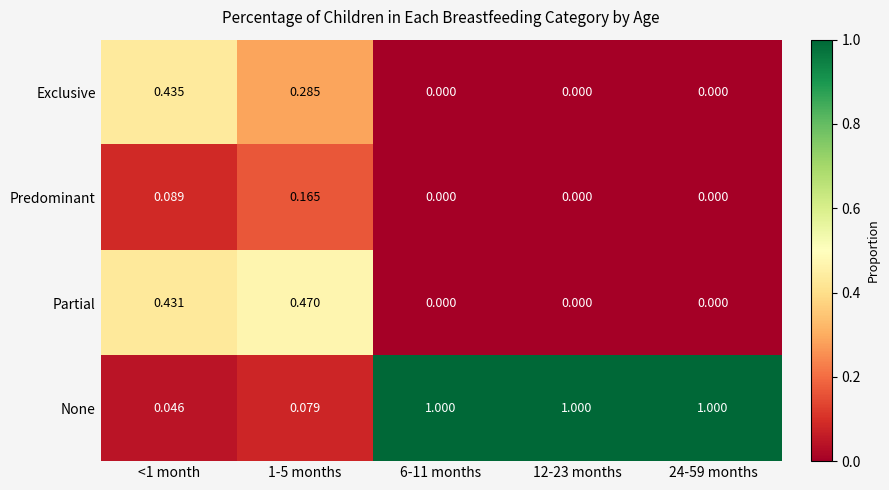

At which category is the sum across all series the highest?

<1 month